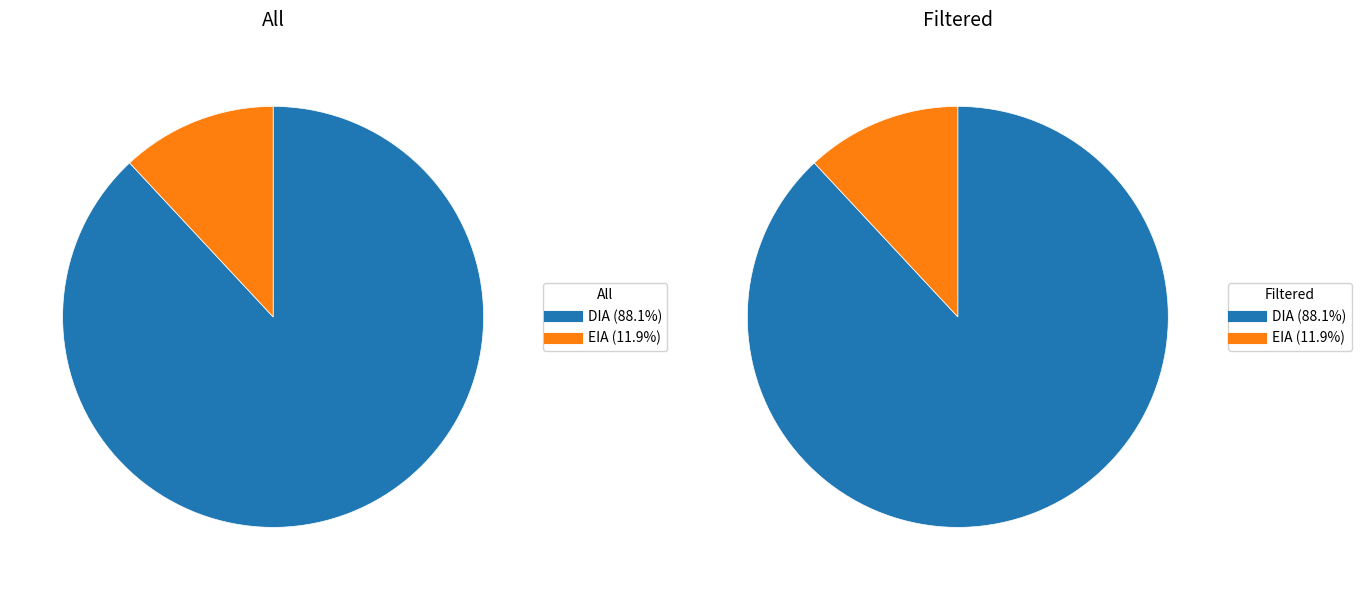

Approximately how many times larger is the value at DIA compared to EIA?

7.4